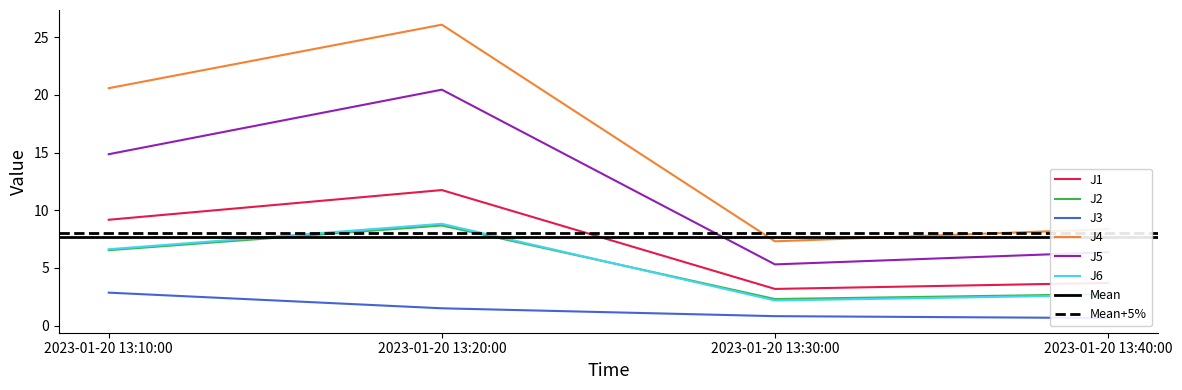

What are all the series names shown in the legend?

J1, J2, J3, J4, J5, J6